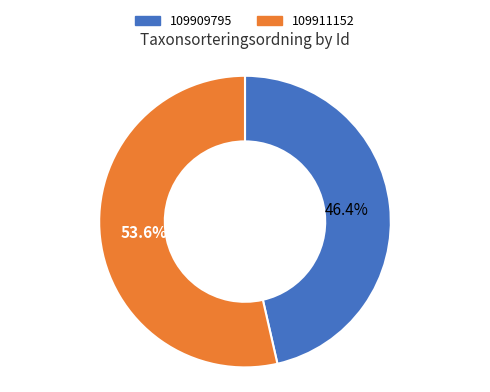

How many segments does this pie chart have?

2